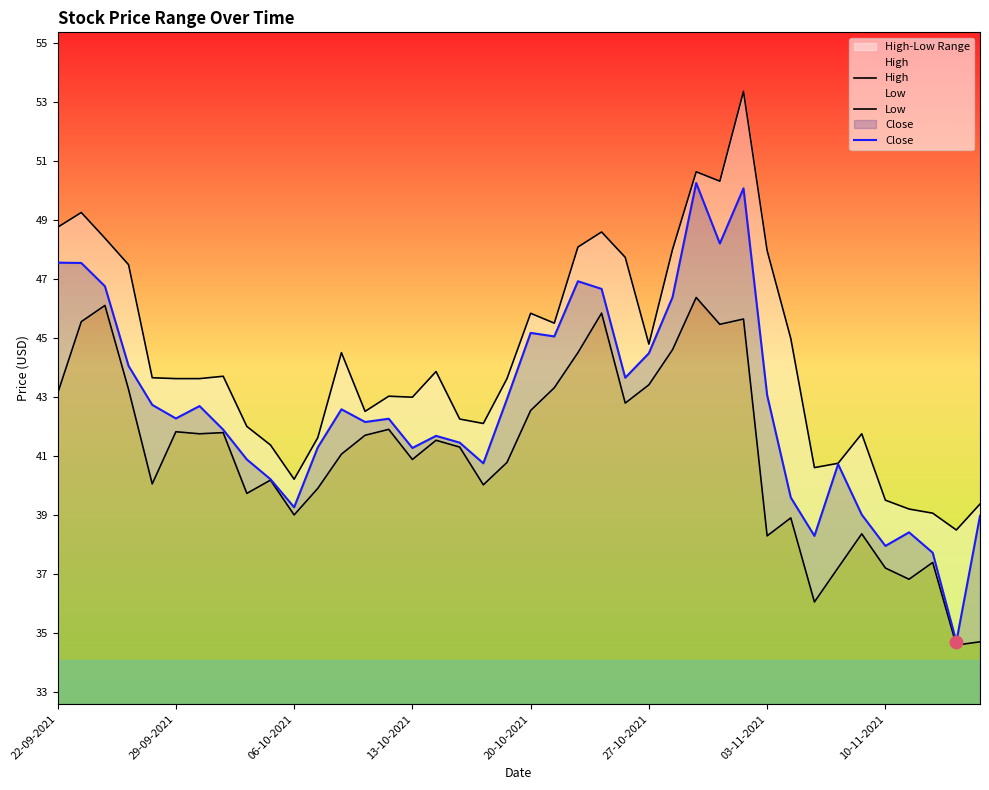

At which category is the sum across all series the highest?

29